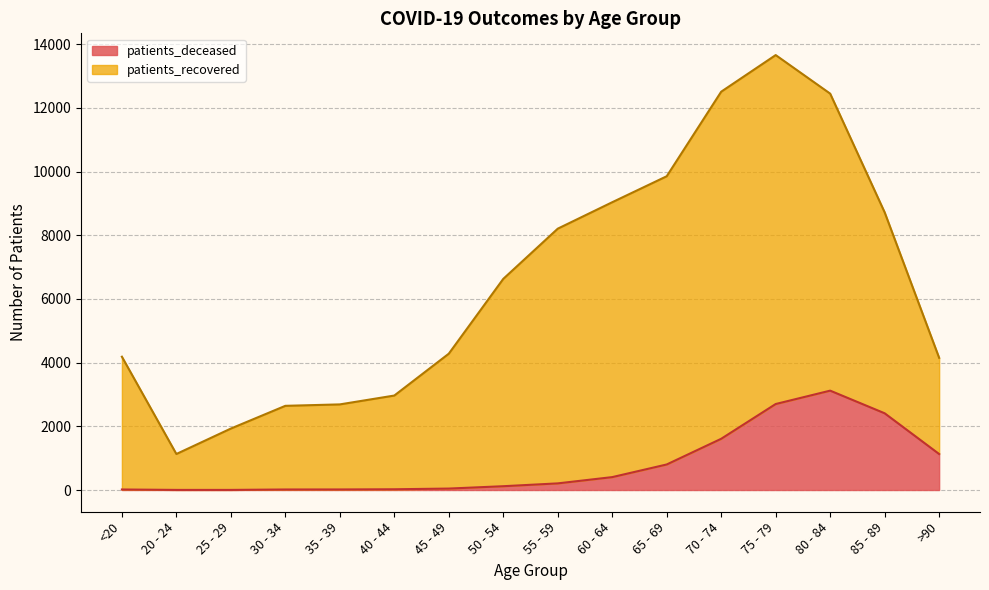

Which series has the widest spread of values?

patients_recovered